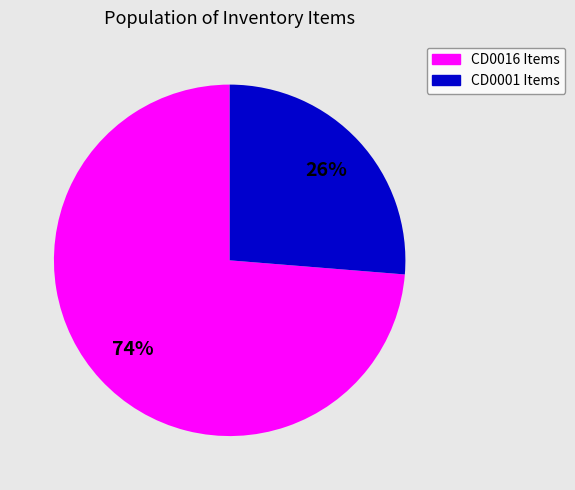

To the nearest percent, what is the average slice percentage?

50%